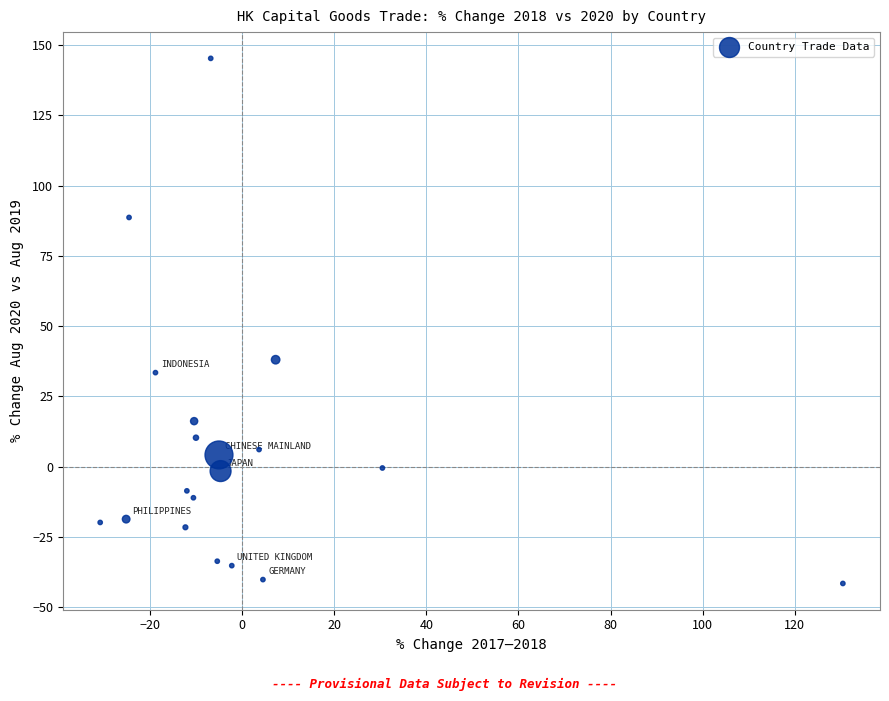

What Y value in the scatter plot is closest to 51?

38.1